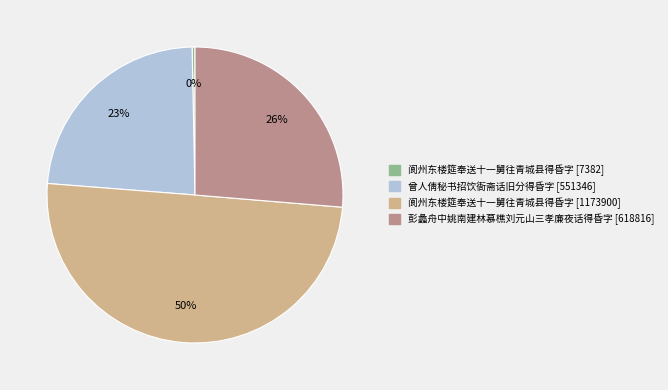

To the nearest percent, what is the average slice percentage?

25%